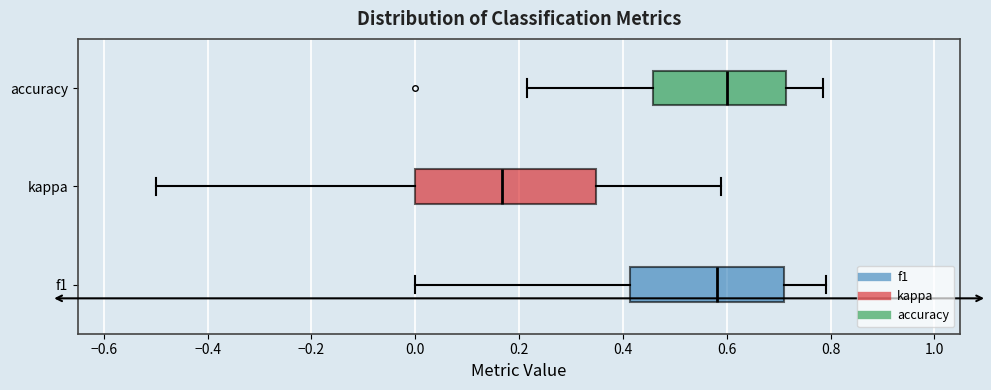

Which box's median line is the furthest to the left?

kappa